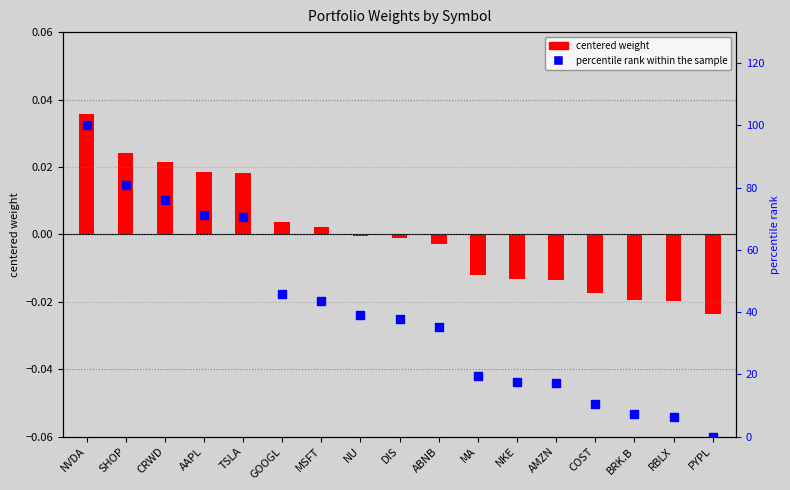

Which series has the widest spread of Y values?

percentile rank within the sample